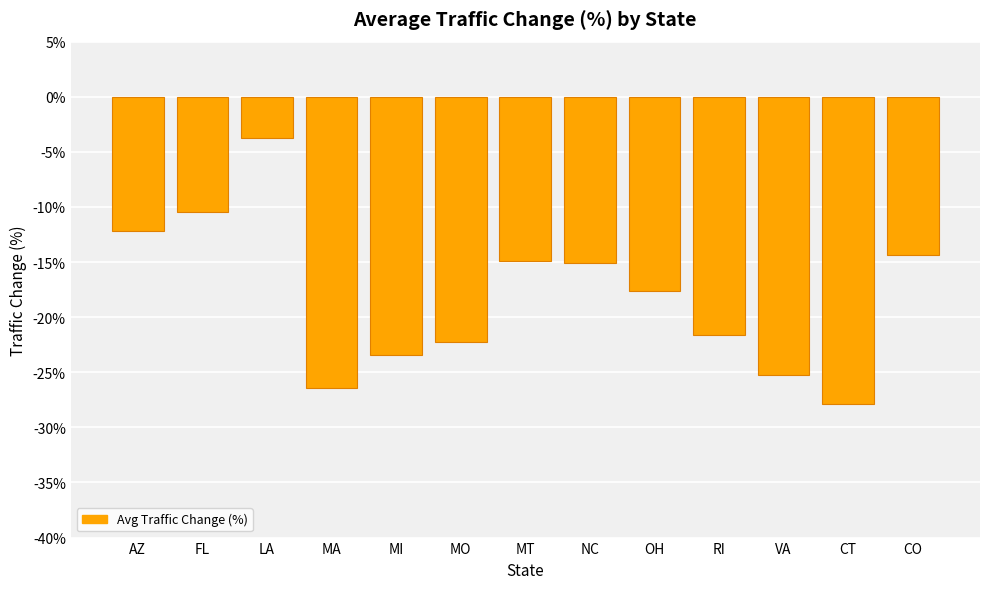

Where does the data first go above -17?

AZ